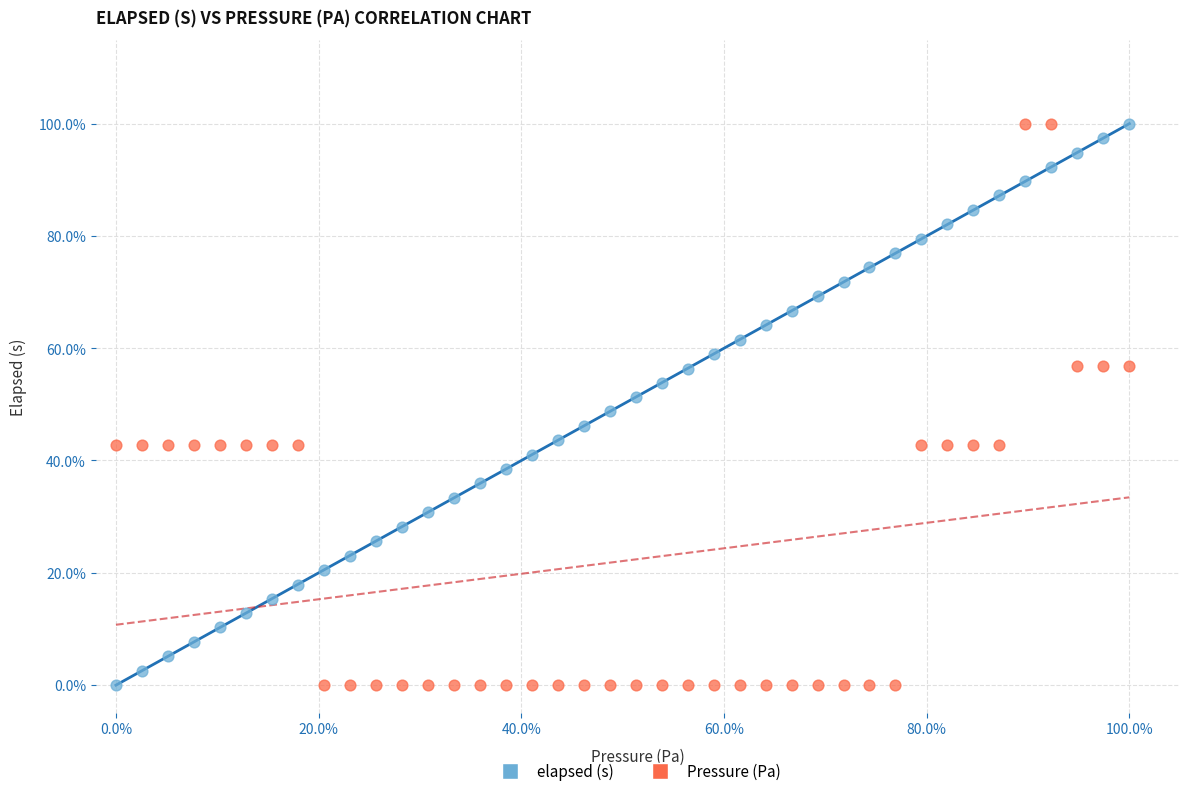

What are all the series names shown in the legend?

elapsed (s), Pressure (Pa)